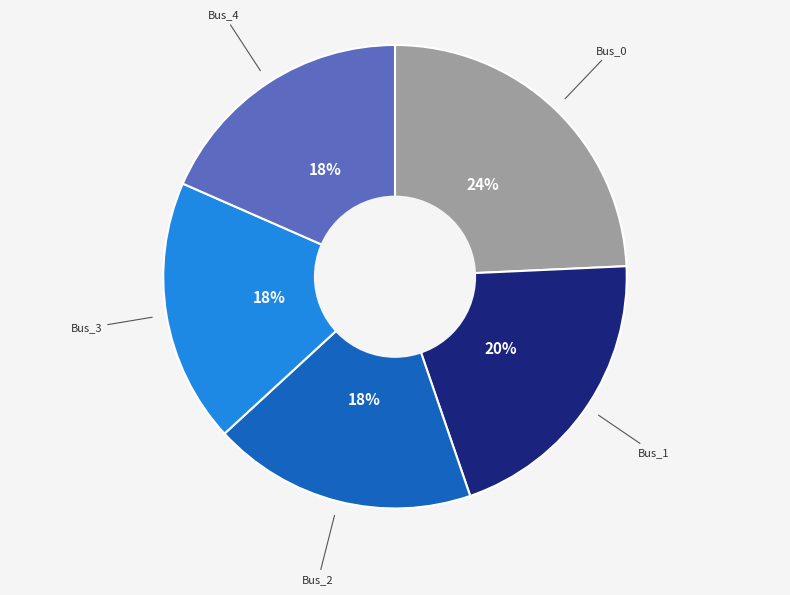

Does any single category account for the majority?

No